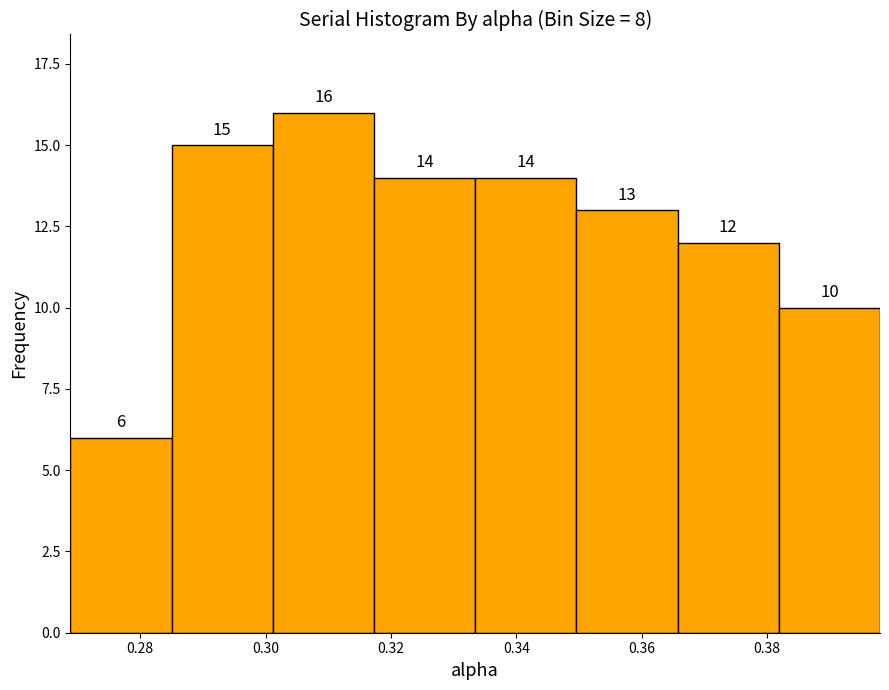

Over which range of the x-axis is the bar tallest?

0.302 to 0.318